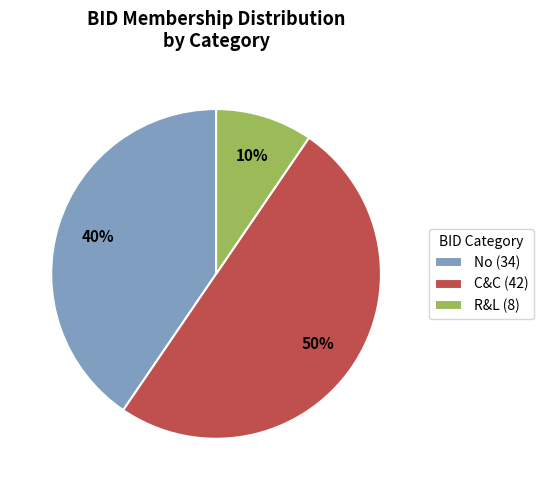

To the nearest percent, what is the average slice percentage?

33%